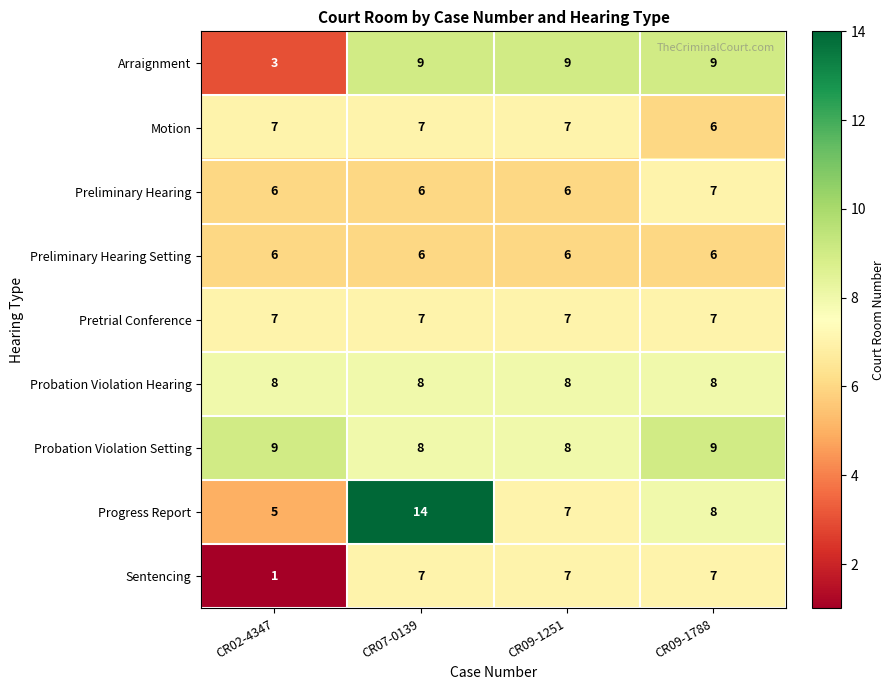

Which category has the highest value across all series?

CR07-0139